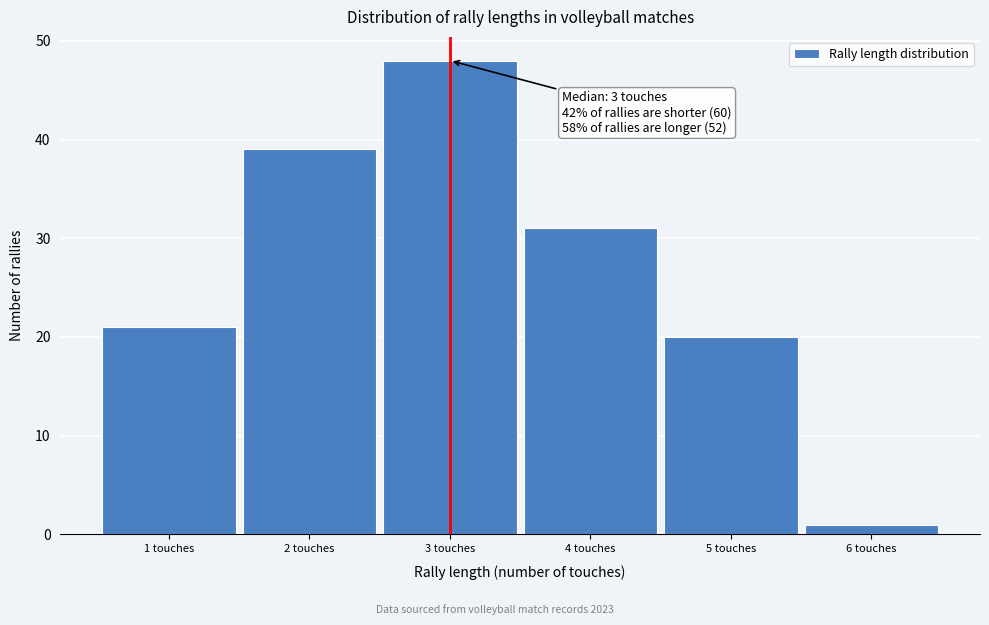

Reading left to right, list all the values displayed in this chart.

1 touches=21	2 touches=39	3 touches=48	4 touches=31	5 touches=20	6 touches=1